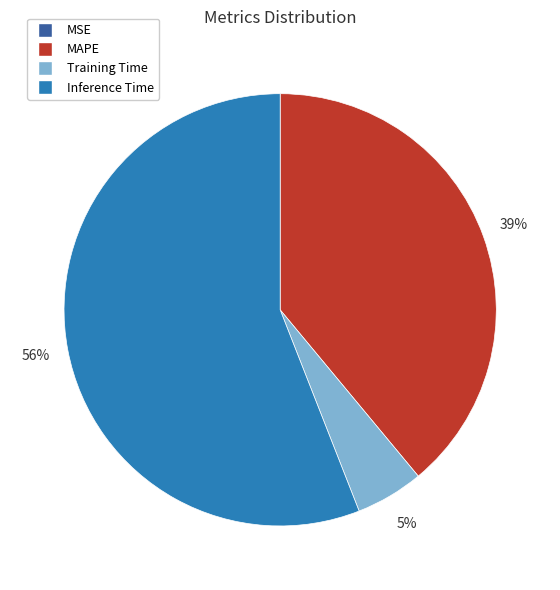

Does Inference Time represent more than half of the total?

Yes